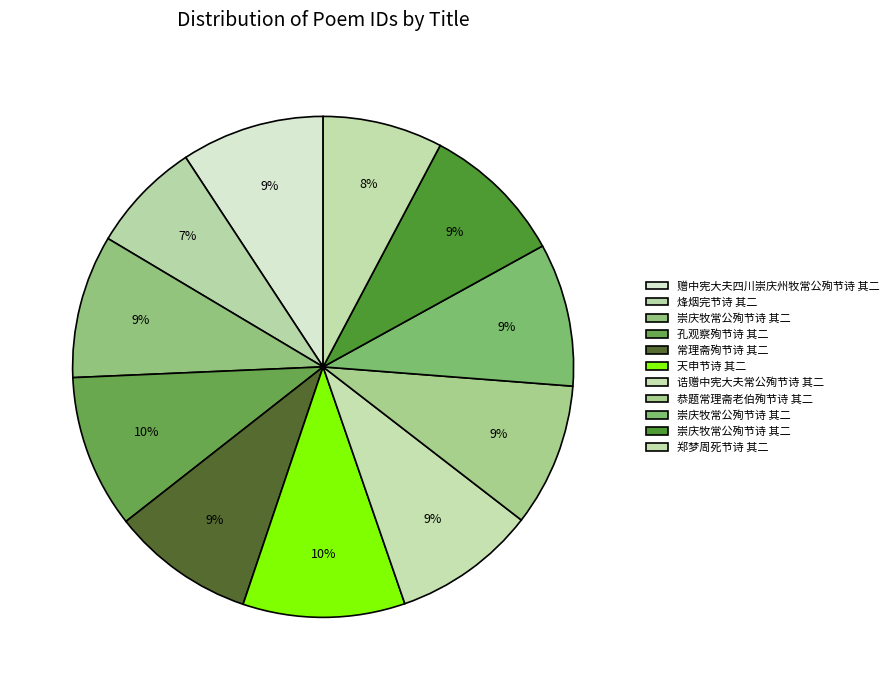

Does any single category account for the majority?

No